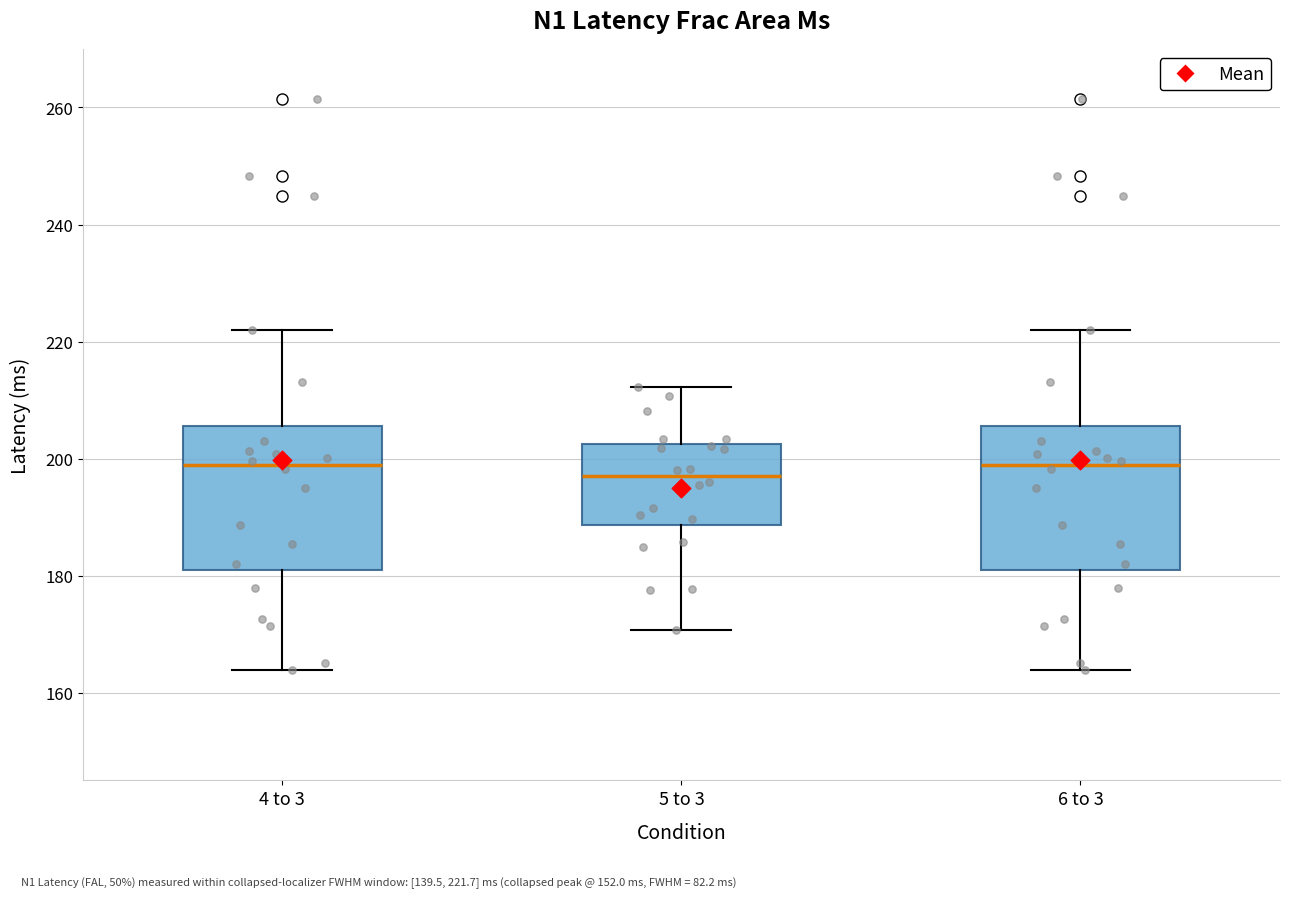

Reading left to right, read every box against the y-axis: the position of its median line, the range the box covers, and the ends of its whiskers. The values are not printed on the chart, so give them approximately, as read against the axis.

4 to 3: median 198, box 180 to 206, whiskers 164 to 222
5 to 3: median 196, box 188 to 202, whiskers 170 to 212
6 to 3: median 198, box 180 to 206, whiskers 164 to 222